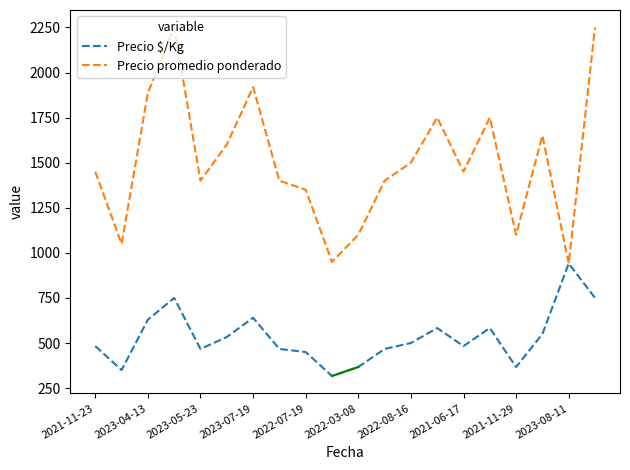

What is the highest value of the Precio promedio ponderado series?

2250